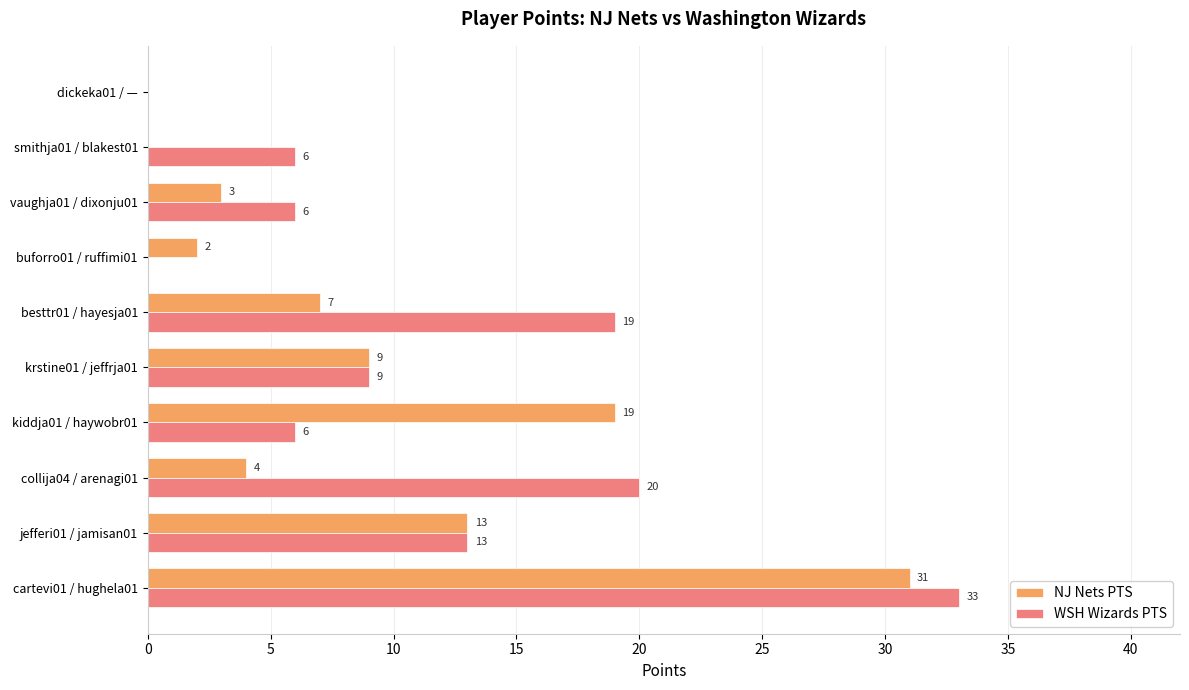

Is it true that WSH Wizards PTS equals 3 at jefferi01 / jamisan01?

False